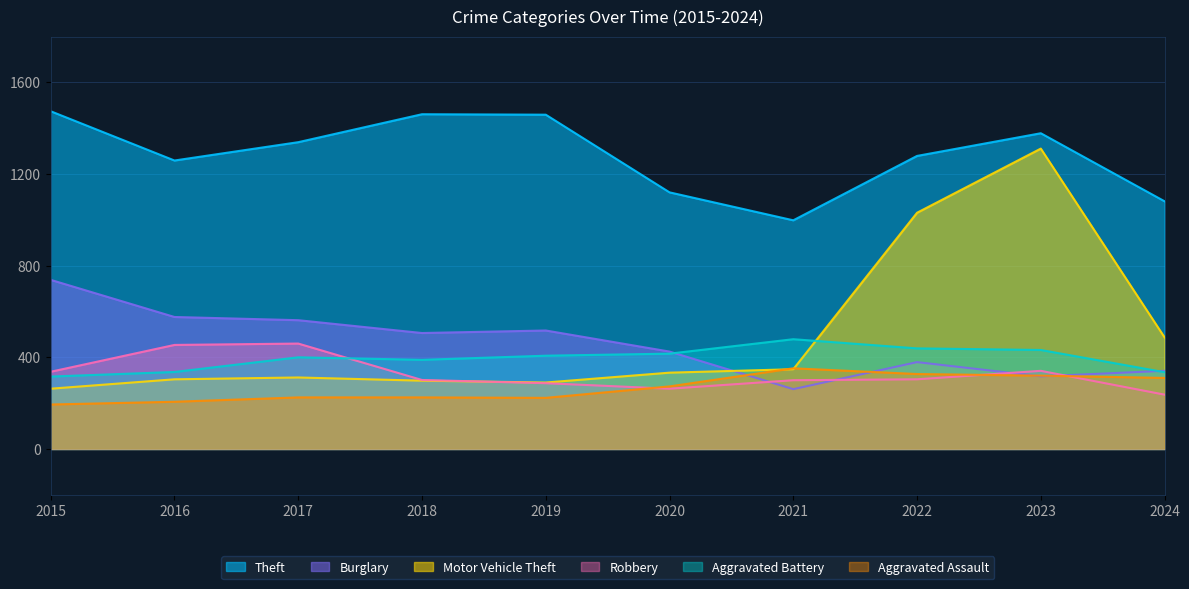

What is the highest value of the Motor Vehicle Theft series?

1311